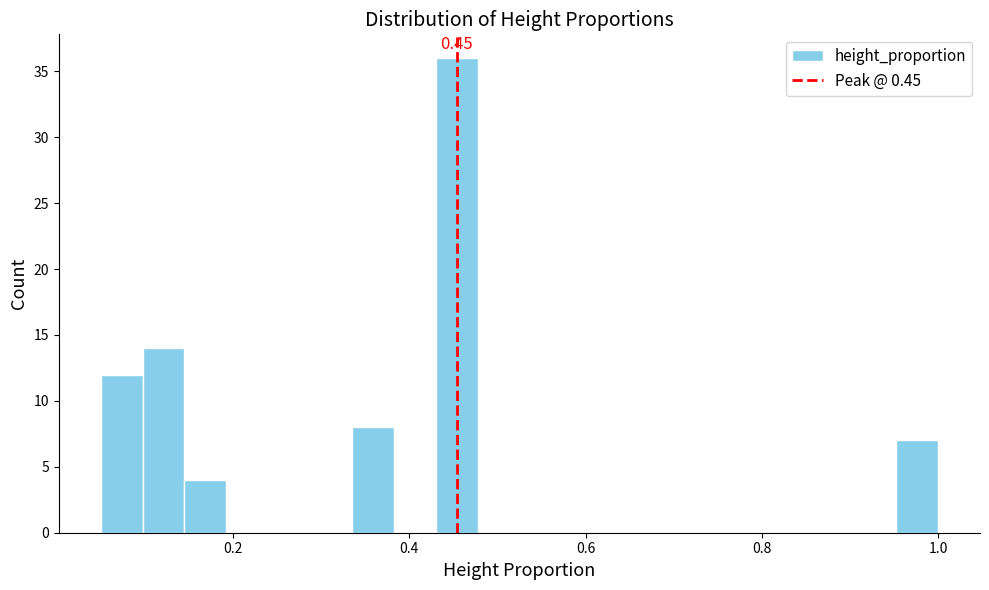

Read against the x-axis, roughly where is the centre of the tallest bar?

0.46